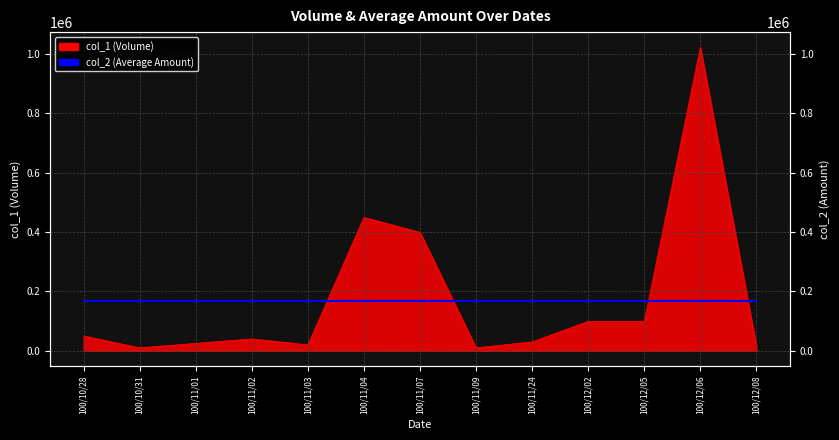

What is the difference between the maximum and minimum values?

1012000